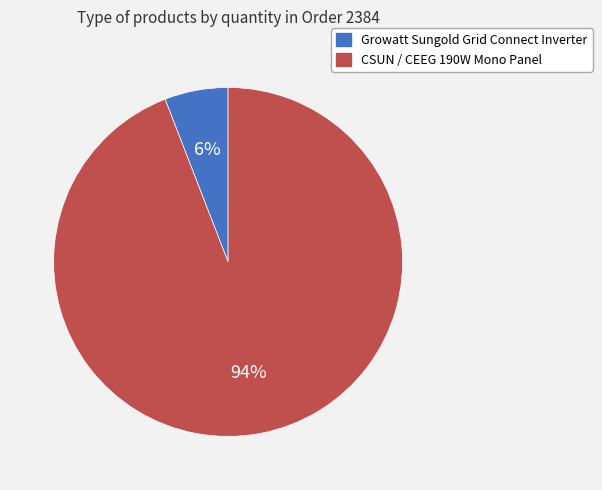

To the nearest percent, what percentage of the pie is CSUN / CEEG 190W Mono Panel?

94%